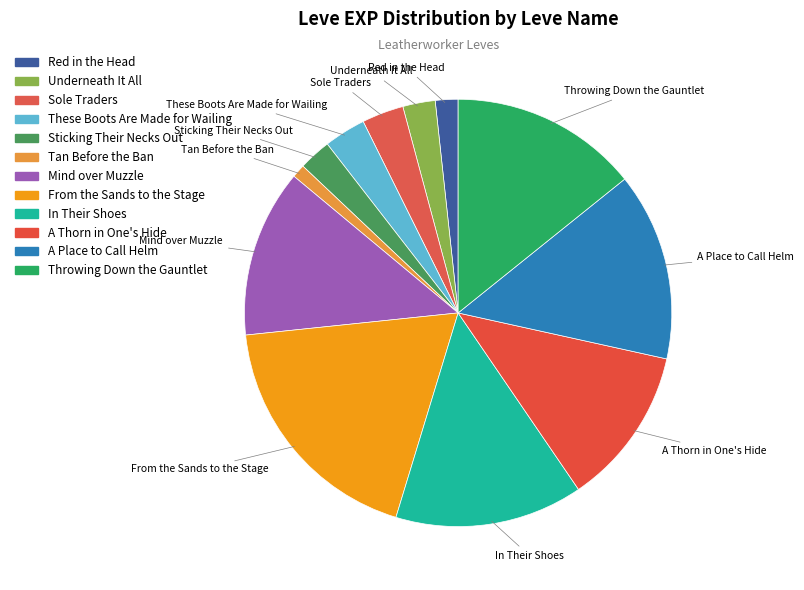

Between In Their Shoes and Tan Before the Ban, which is larger?

In Their Shoes